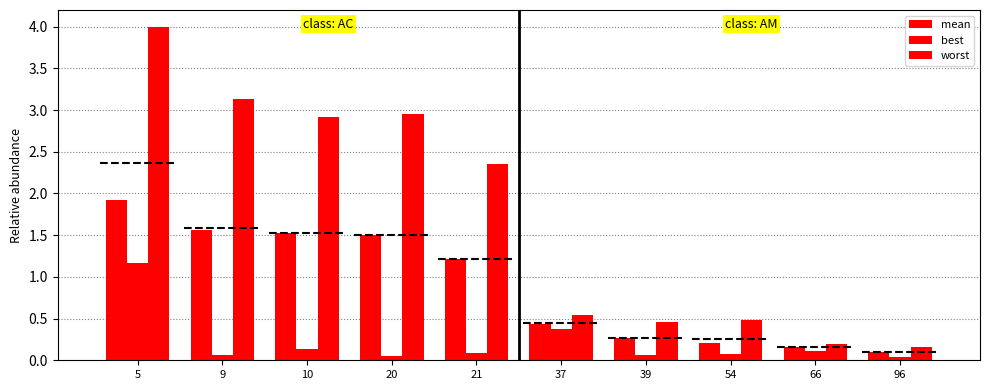

What are all the series names shown in the legend?

mean, best, worst